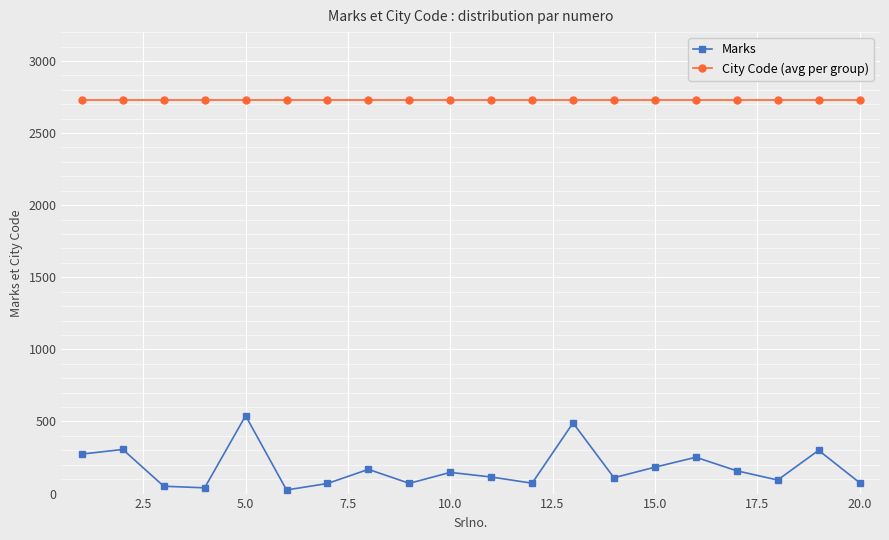

What are all the series names shown in the legend?

Marks, City Code (avg per group)